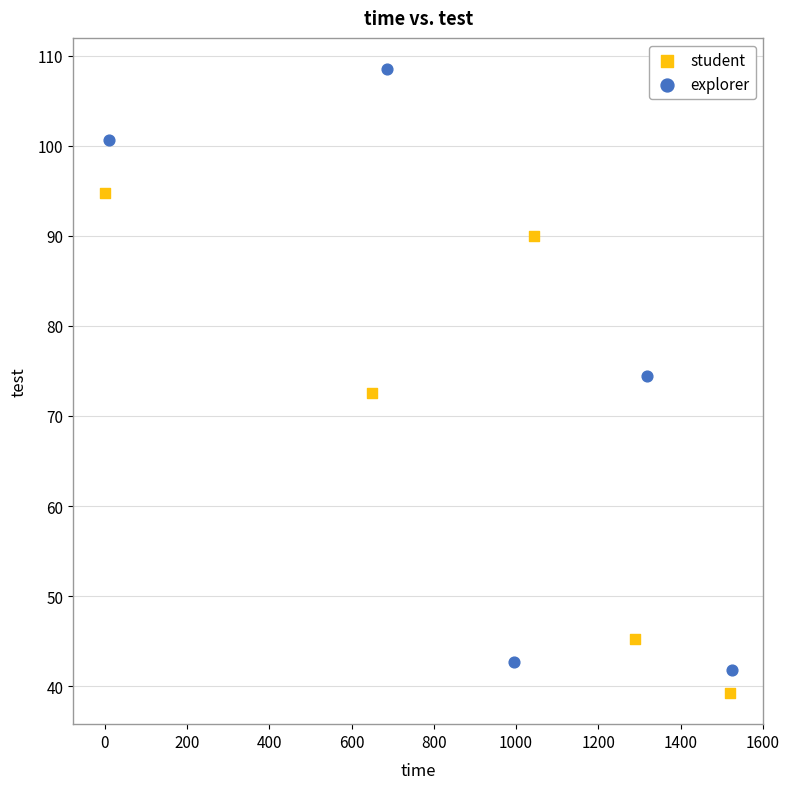

Which series has the largest Y range (max minus min)?

explorer